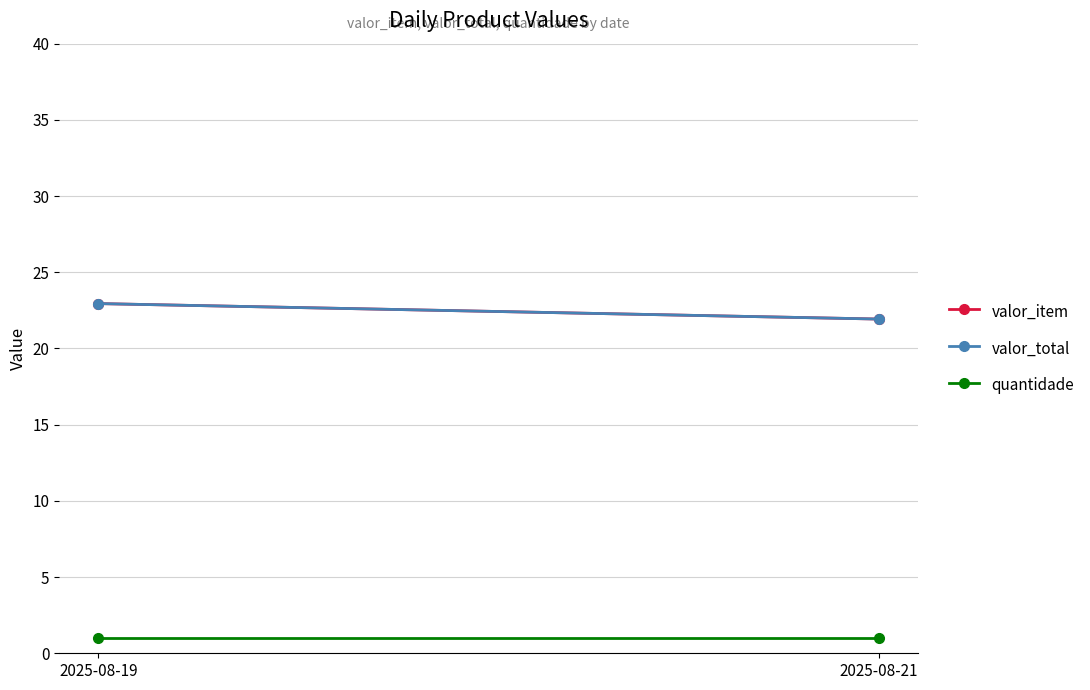

At how many categories does at least one series exceed 7?

2